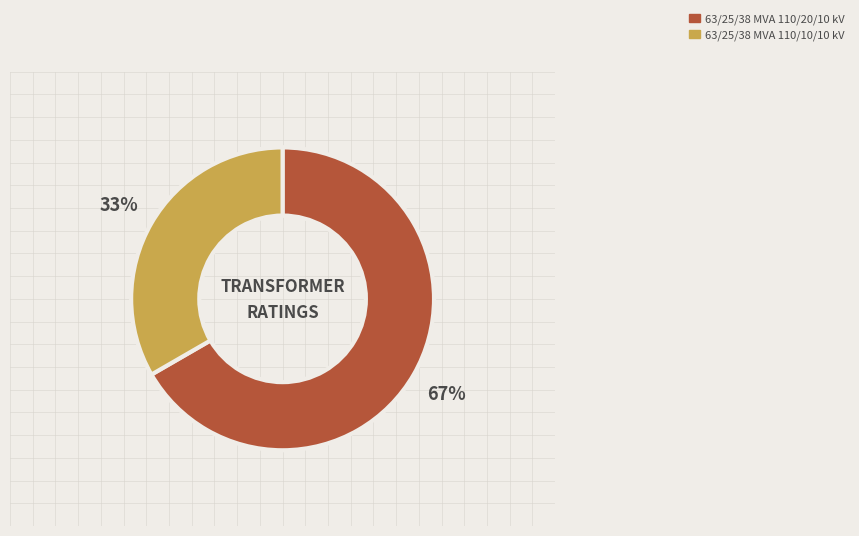

True or false: 63/25/38 MVA 110/20/10 kV accounts for 78% of the total.

False